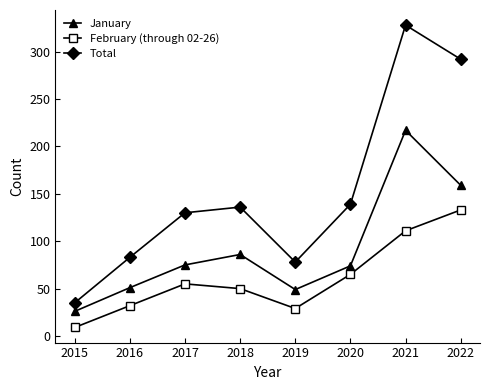

What is the difference between the highest and lowest values at 2022?

159